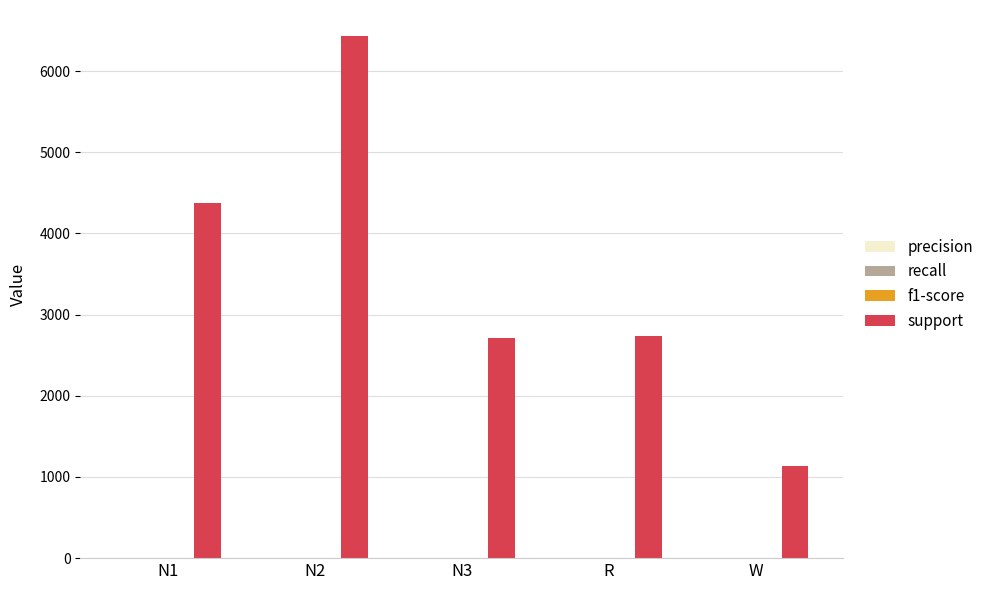

What is the greatest value displayed?

6432.0